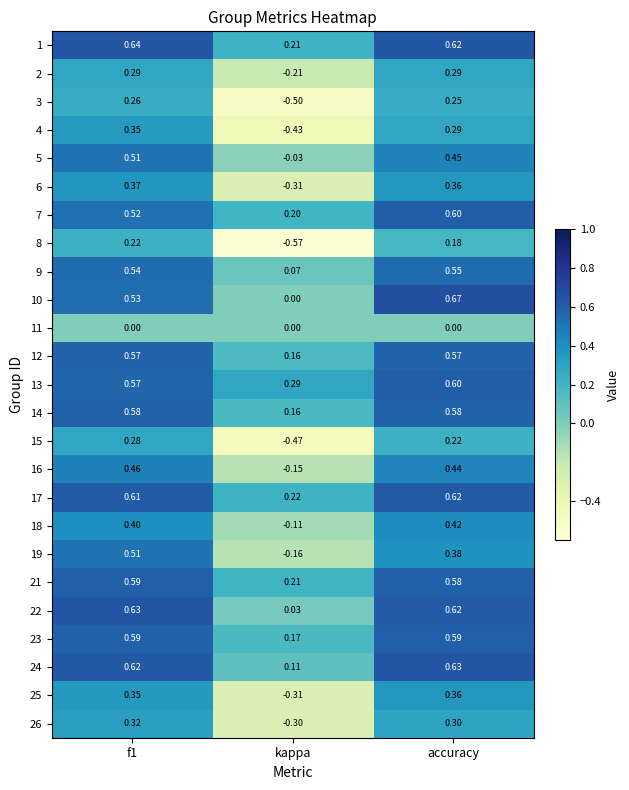

At how many categories does at least one series exceed 0?

3